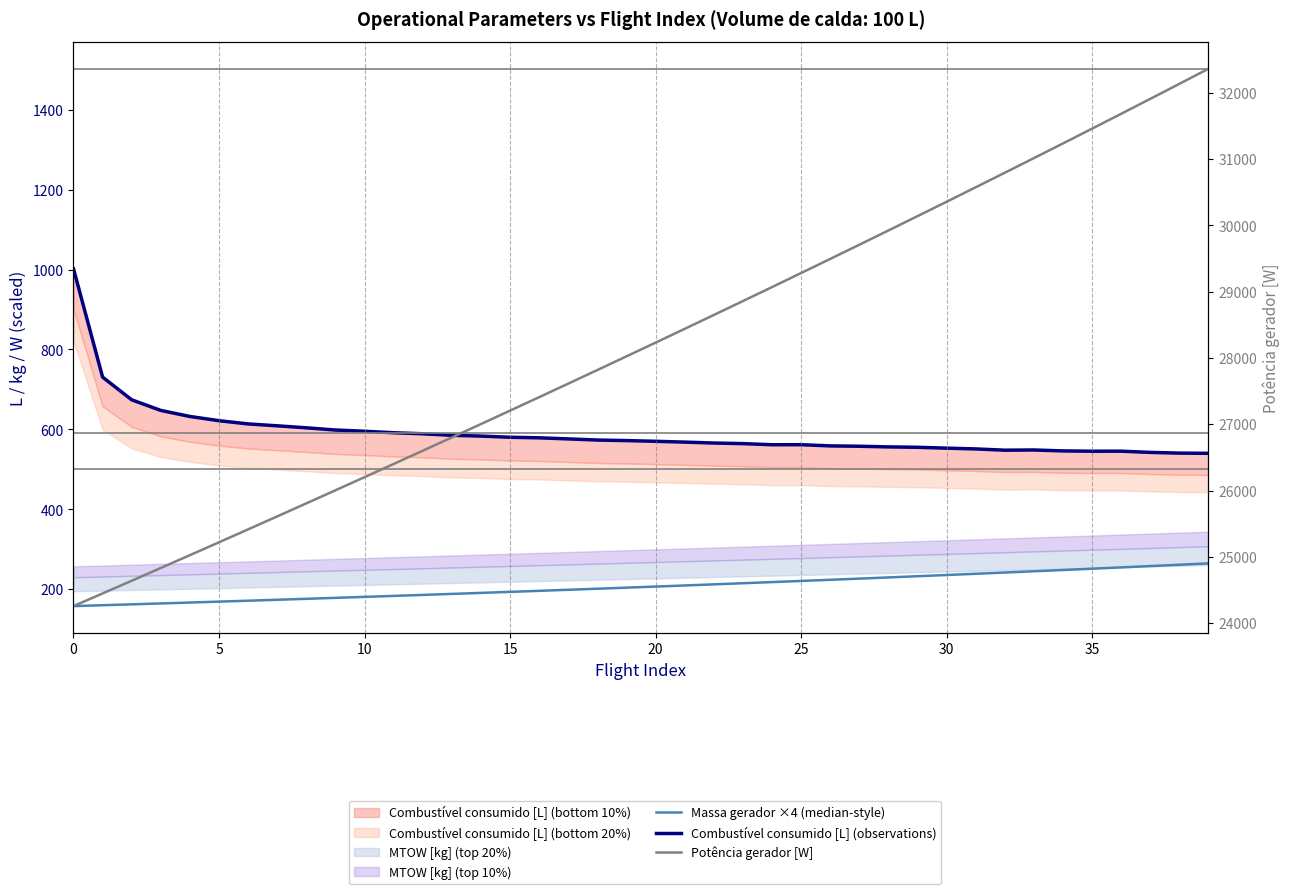

What is the approximate value of Massa gerador ×4 (median-style) at 37?

257.8